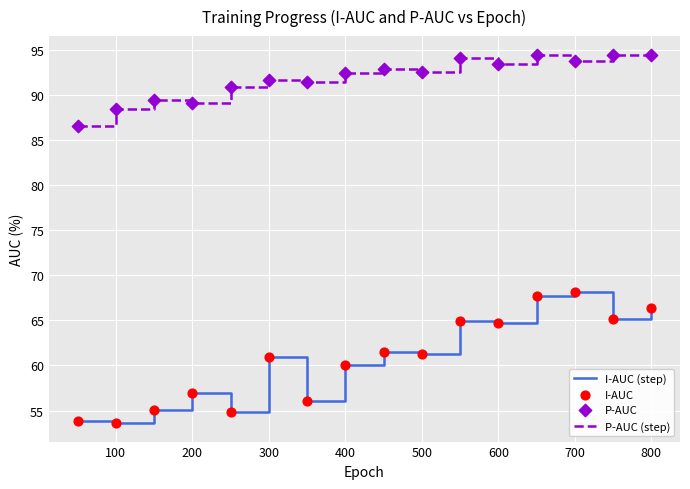

Which series has the largest total across all categories?

P-AUC (step)